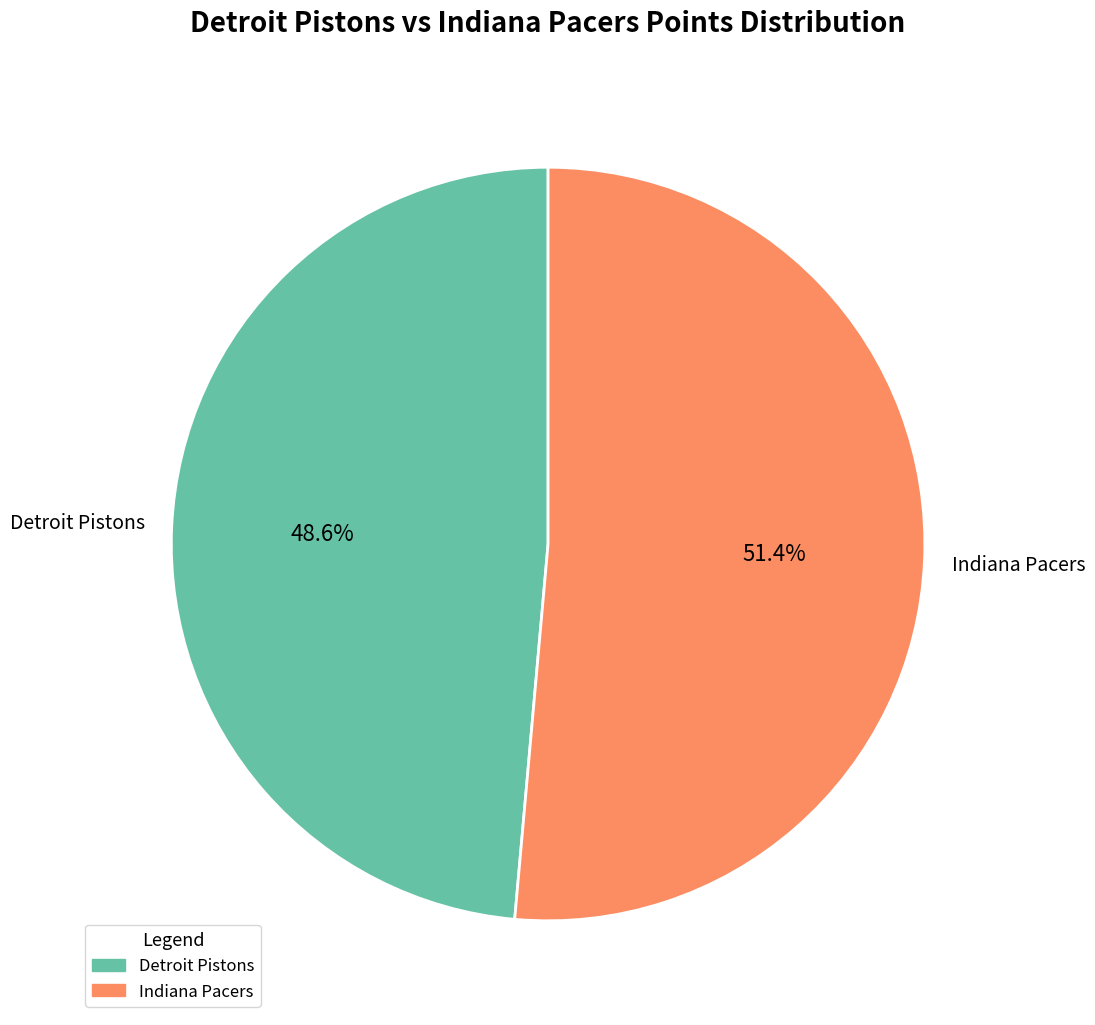

To the nearest percent, what portion does Detroit Pistons represent?

49%